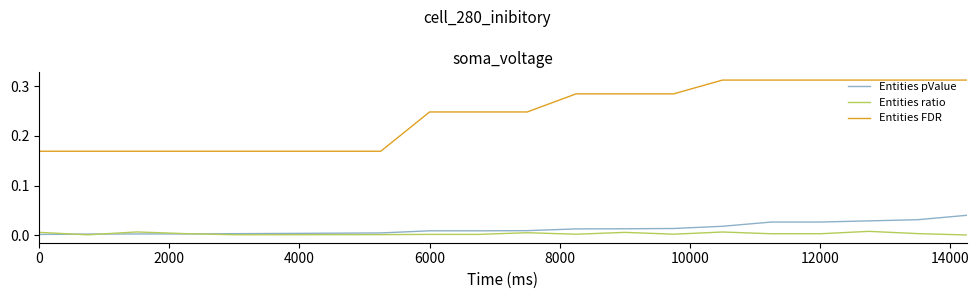

What is the sum of all Entities ratio values?

0.1